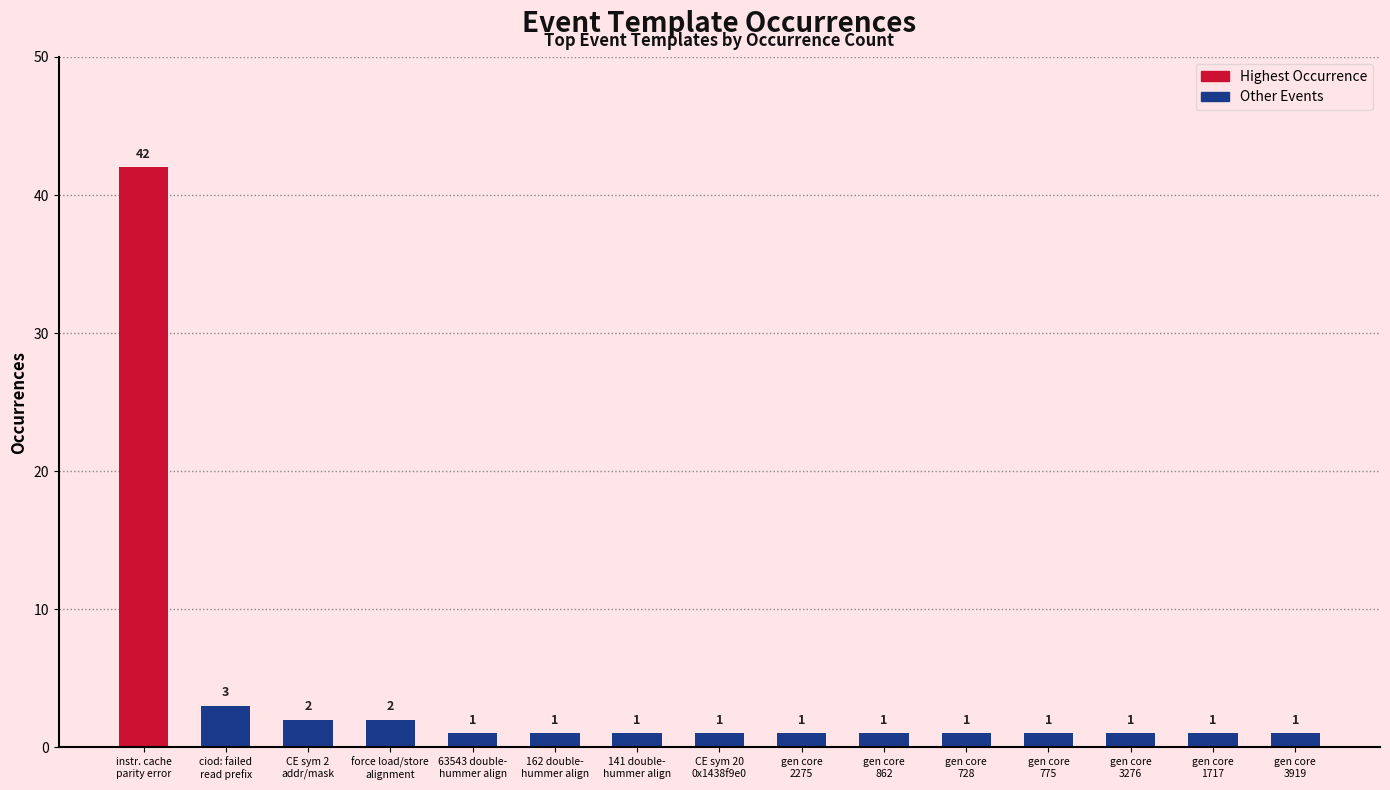

What is the maximum value shown in the chart?

42